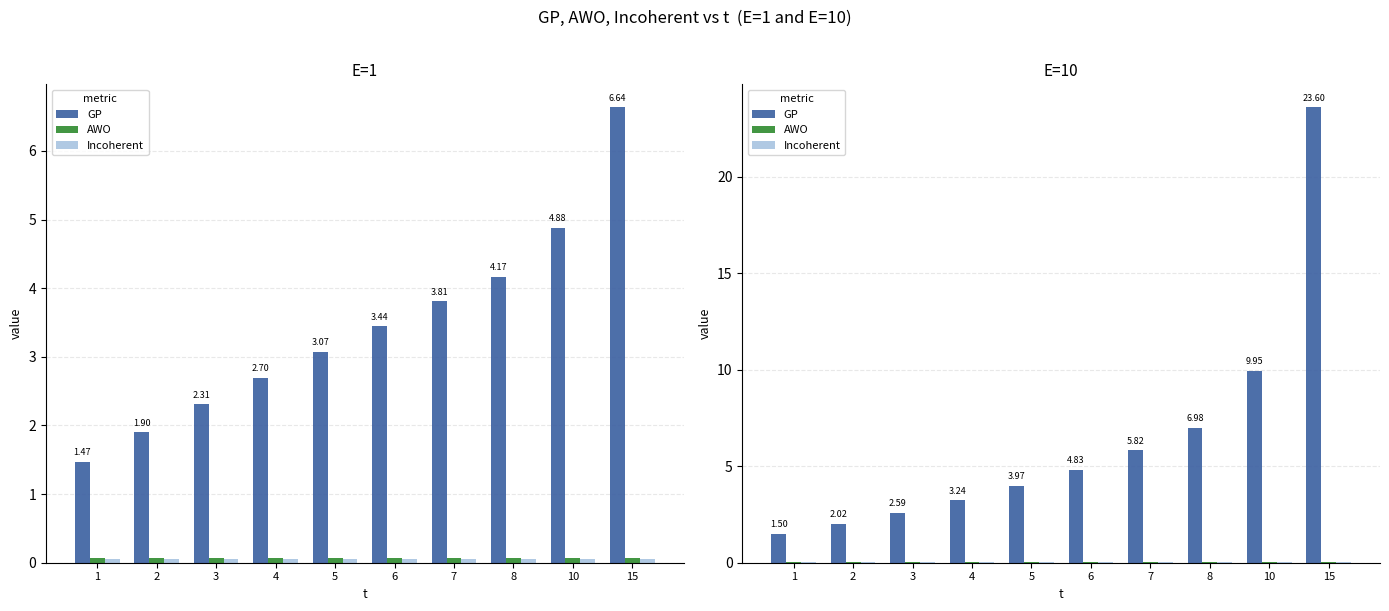

What is the value of the GP bar at the 7th from the left?

5.8